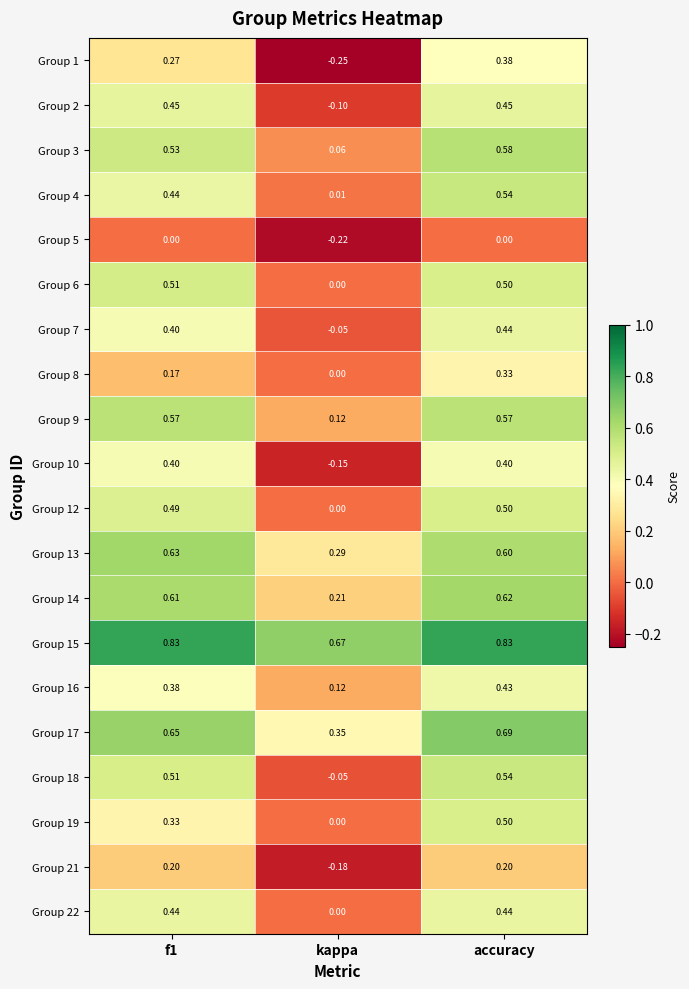

At which category is the sum across all series the highest?

accuracy